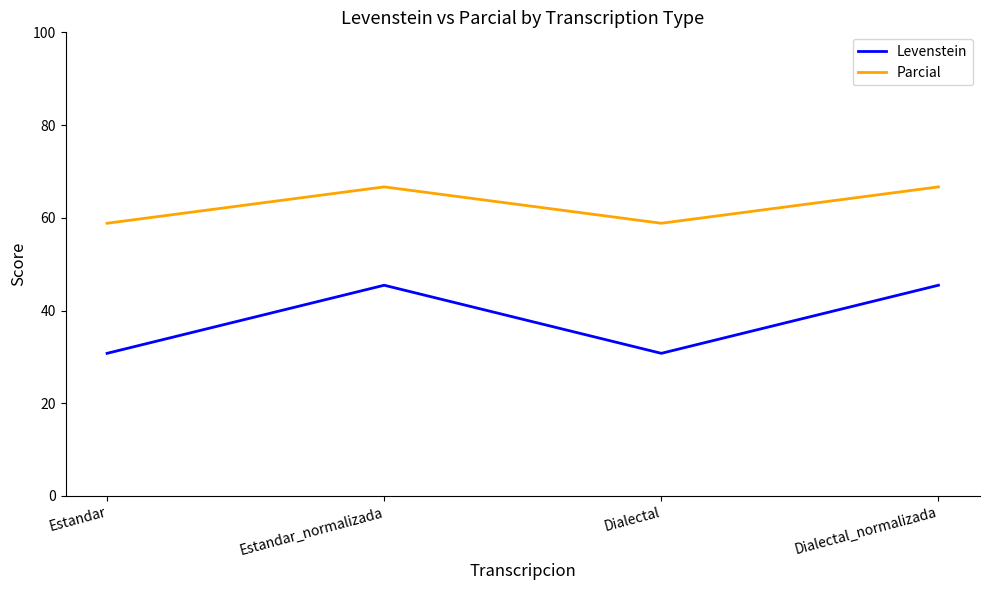

What is the sum of all Levenstein values?

152.4